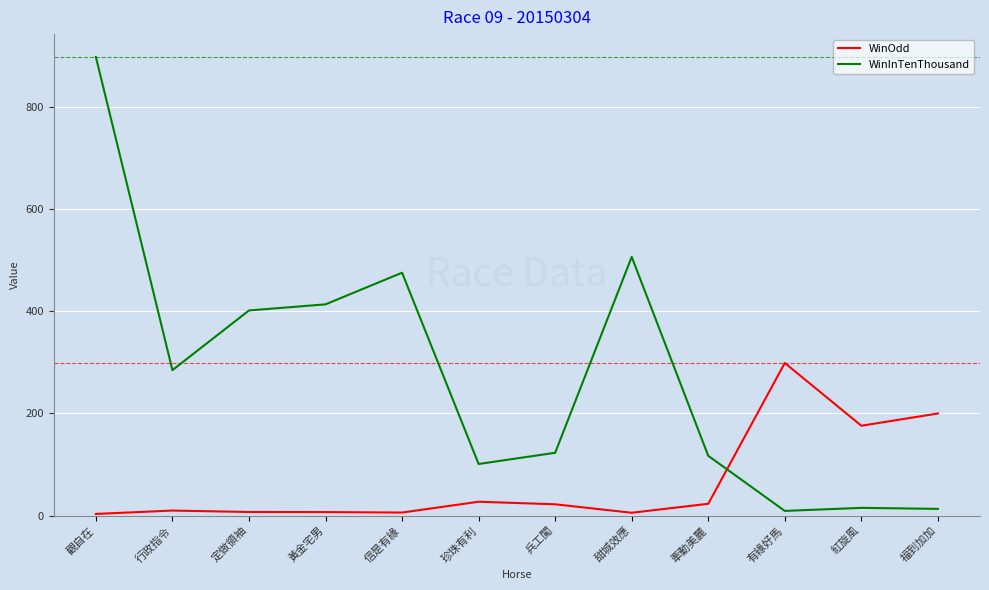

What is the minimum value for WinOdd?

3.1